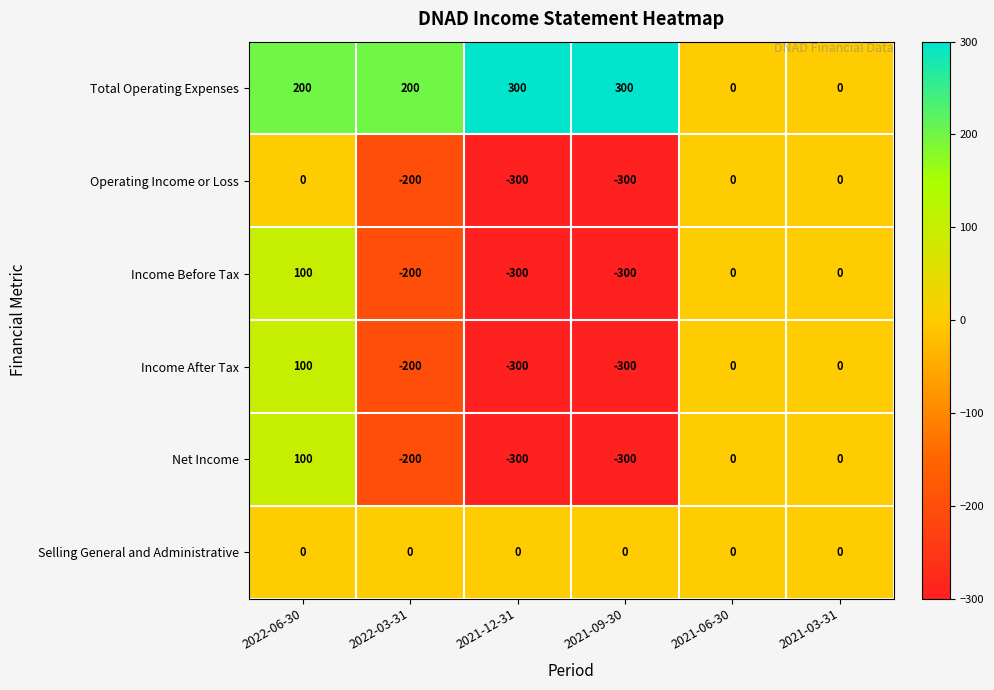

What is the difference between the highest and lowest values at 2021-09-30?

600